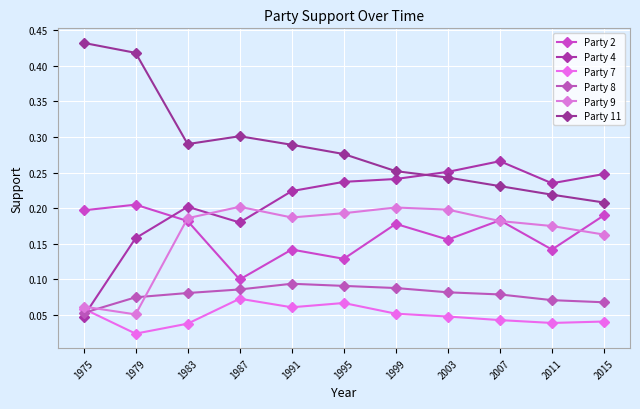

The Party 11 series shows 0.4 at 1975. True or false?

True